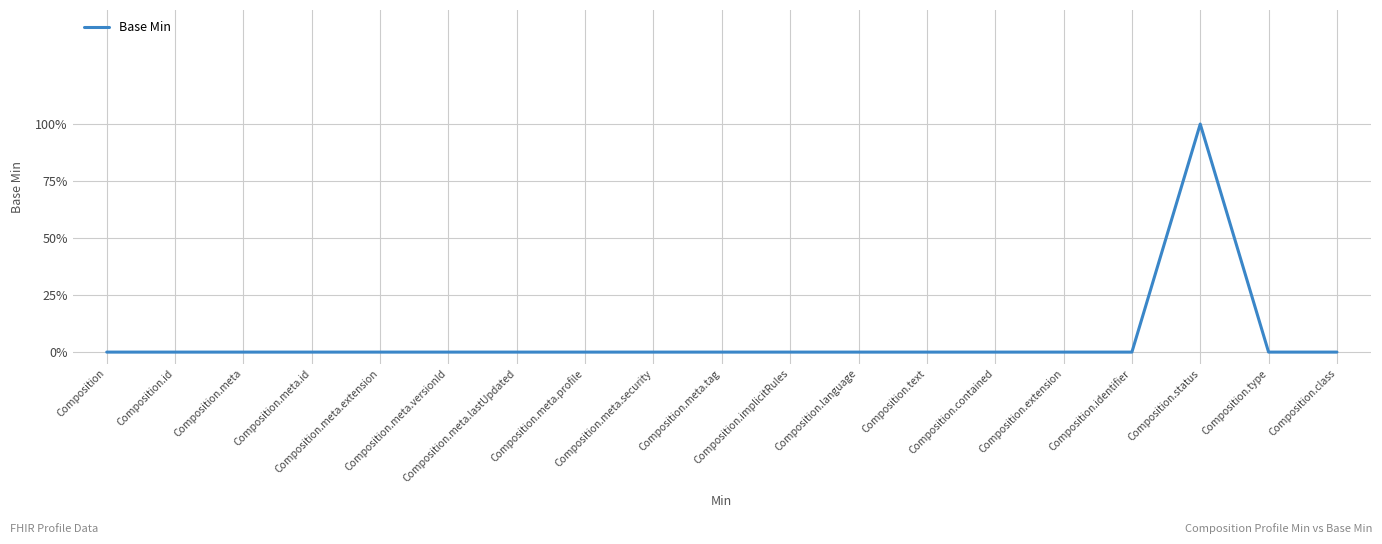

List the labels in order of value, largest first.

Composition.status, Composition, Composition.id, Composition.meta, Composition.meta.id, Composition.meta.extension, Composition.meta.versionId, Composition.meta.lastUpdated, Composition.meta.profile, Composition.meta.security, Composition.meta.tag, Composition.implicitRules, Composition.language, Composition.text, Composition.contained, Composition.extension, Composition.identifier, Composition.type, Composition.class